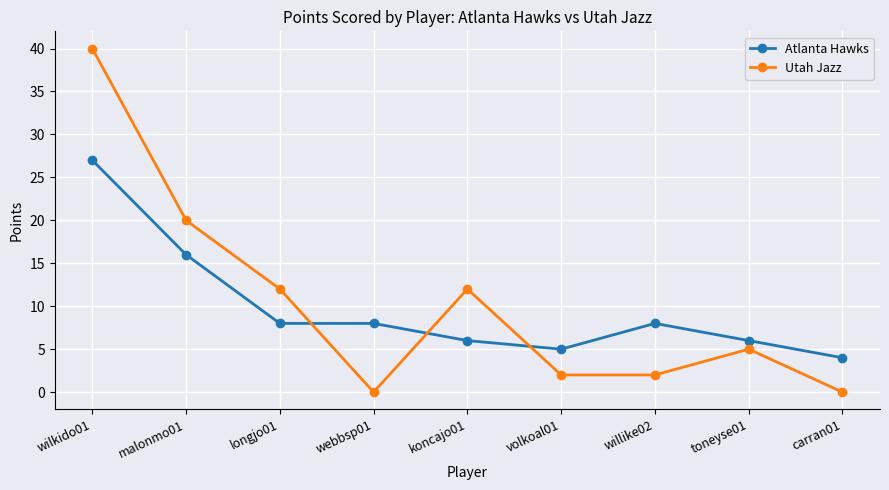

Reading left to right, transcribe all the data shown in this chart.

Atlanta Hawks: 27	16	8	8	6	5	8	6	4
Utah Jazz: 40	20	12	0	12	2	2	5	0